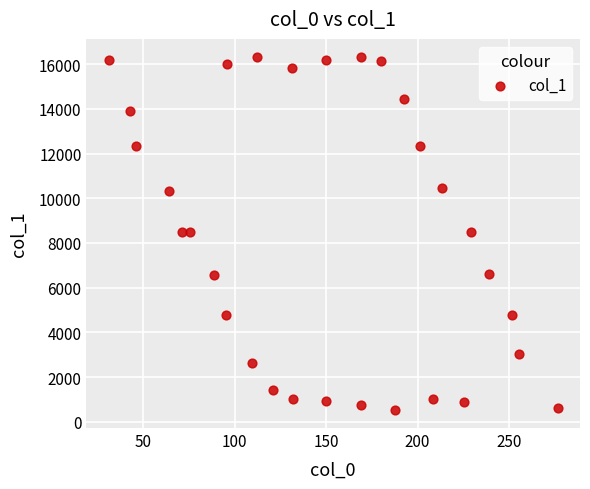

What is the range of Y values (max minus min)?

15827.5